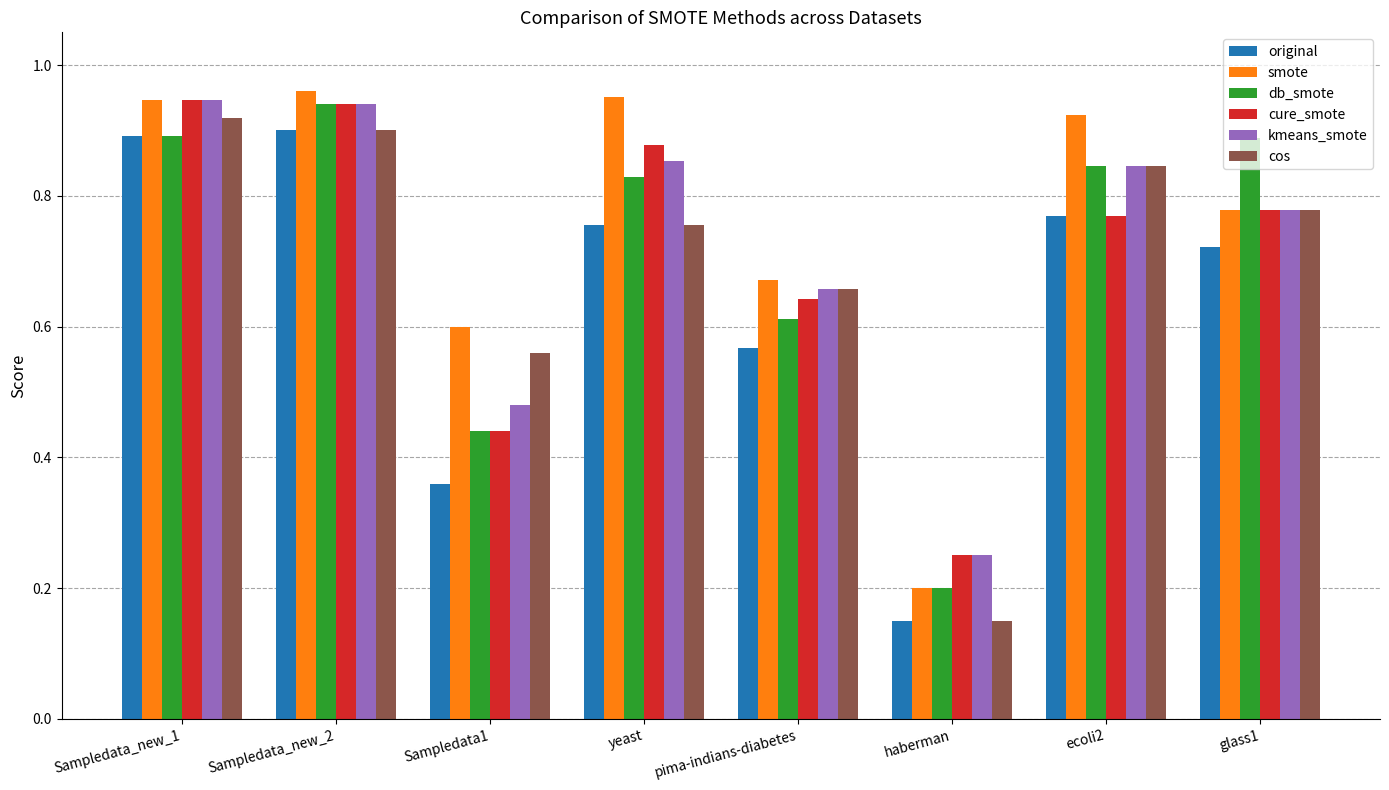

What is the label of the 3rd bar from the left?

Sampledata1